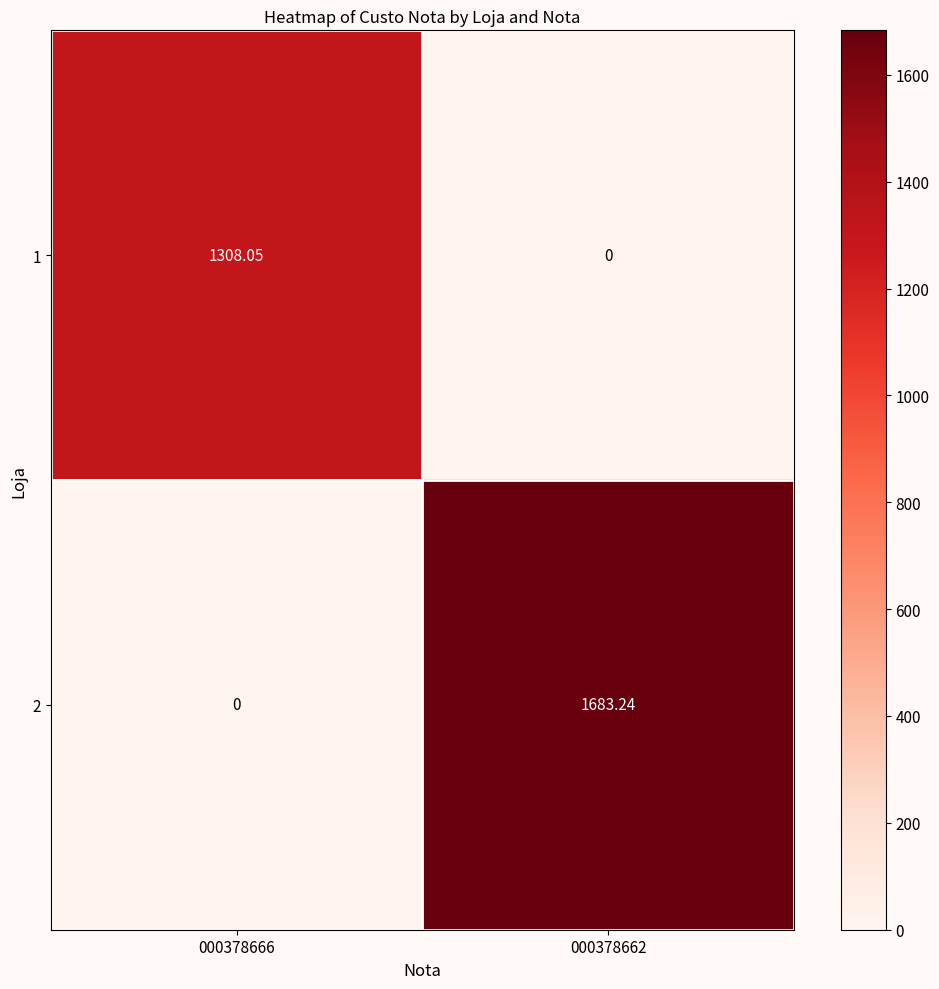

At which category is the sum across all series the highest?

000378662